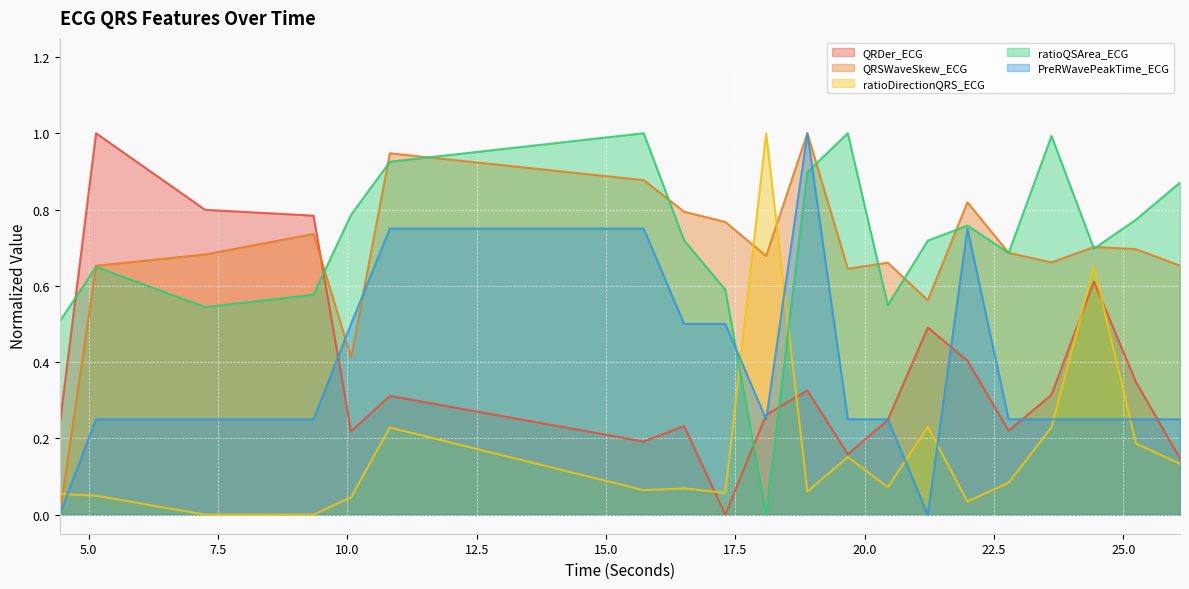

What is the label of the 9th point from the left?

17.3046875